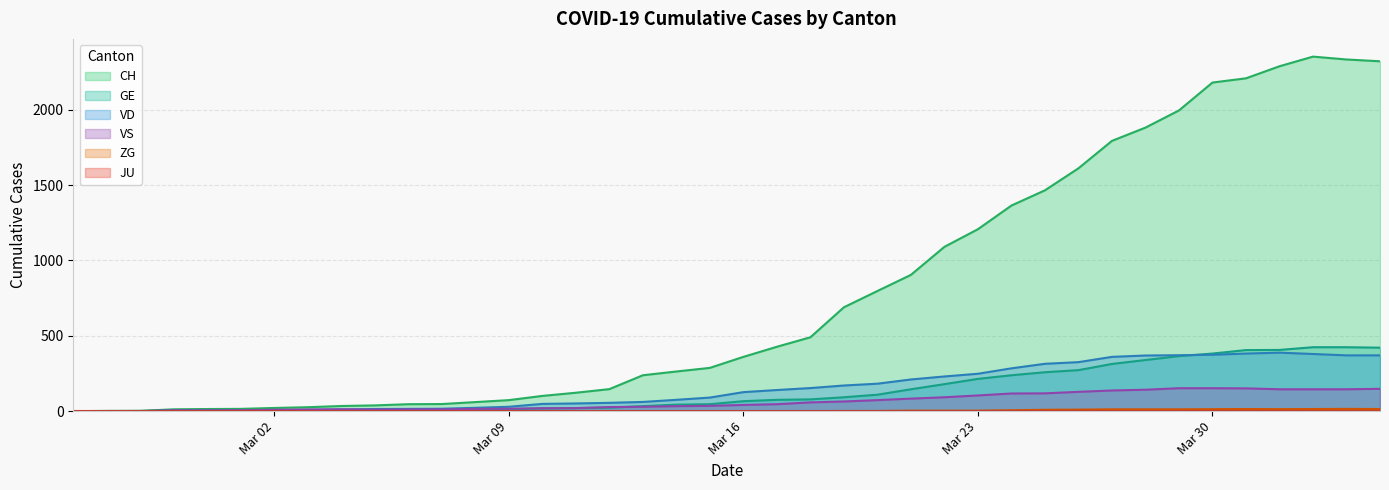

Which series has the widest spread of values?

CH